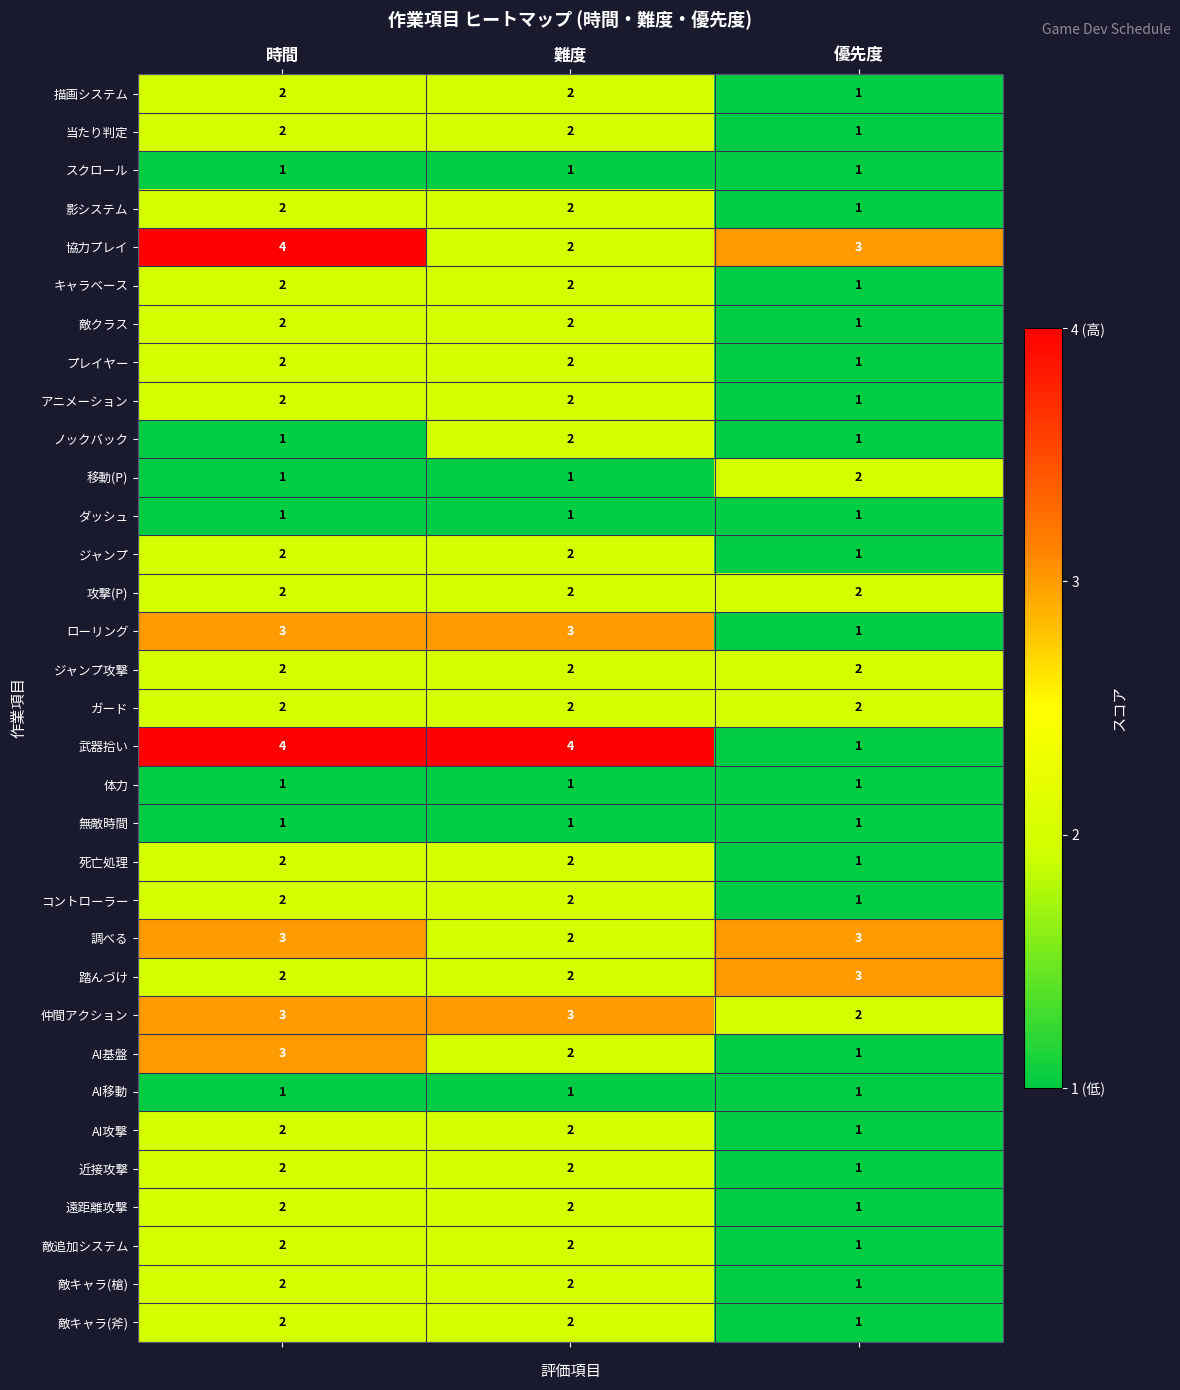

What is the minimum value shown in the chart?

1